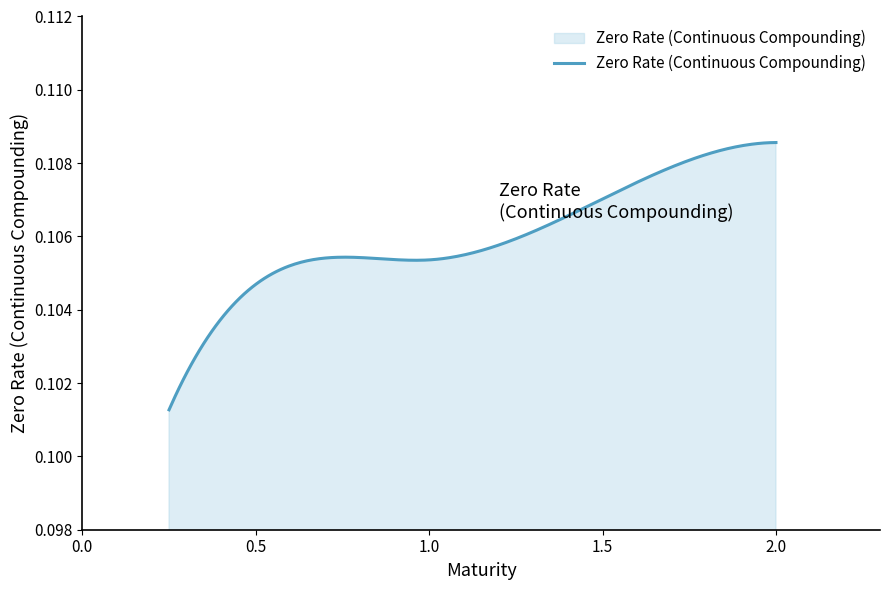

How many lines are shown in the chart?

1